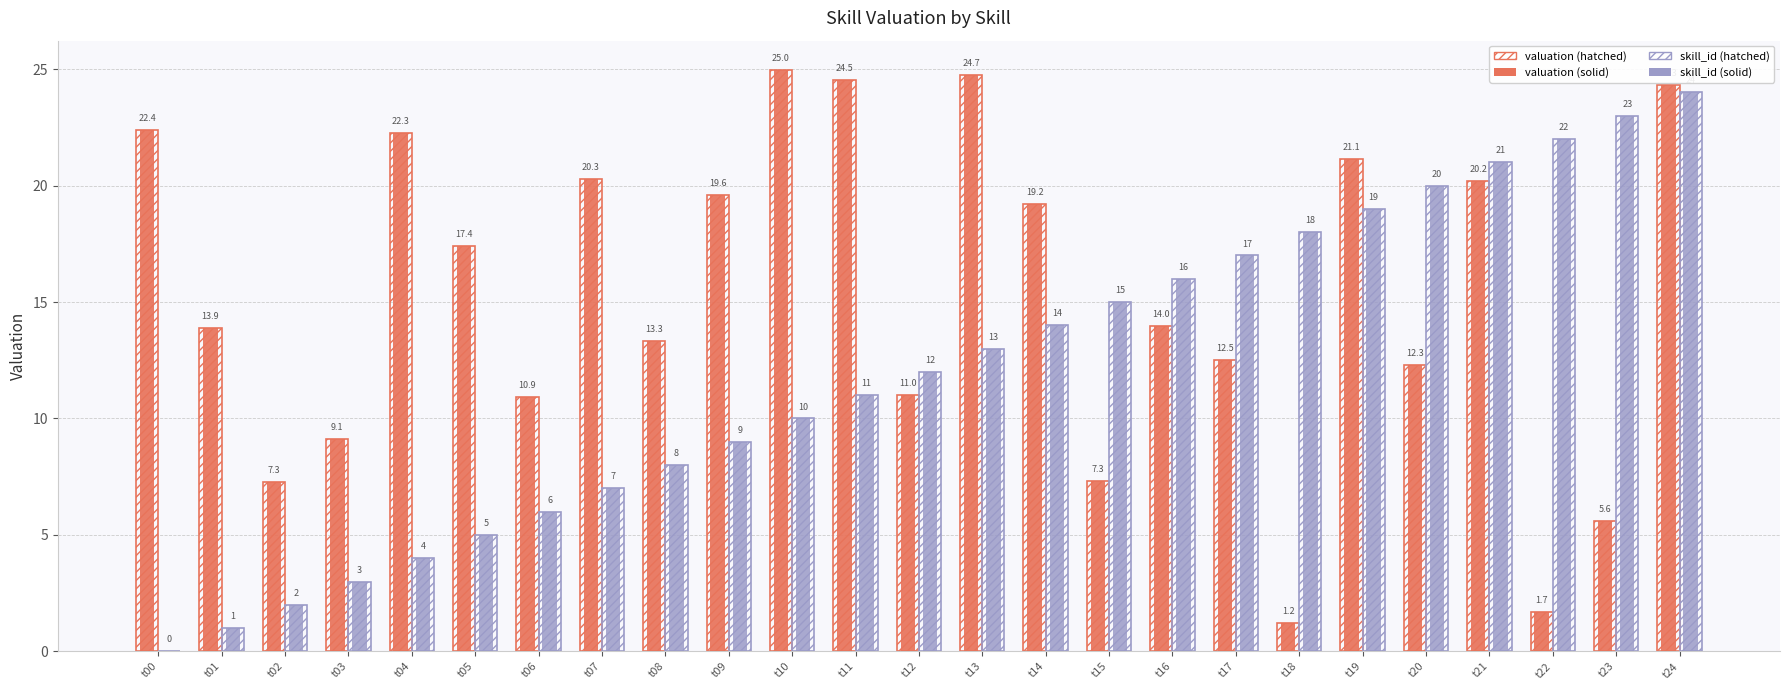

Which label corresponds to the smallest value in the chart?

t00